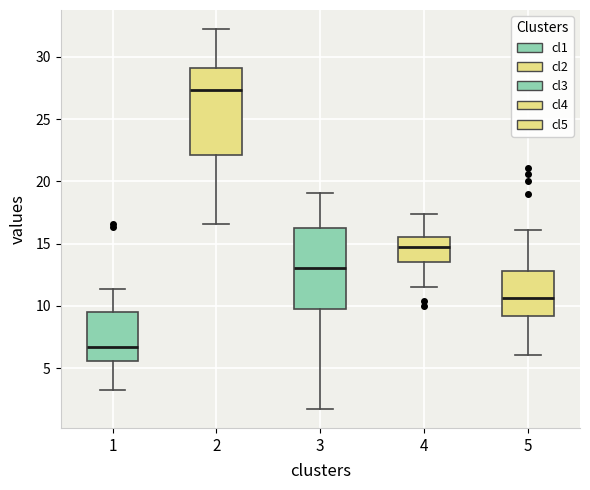

Which box's median line is the highest?

2